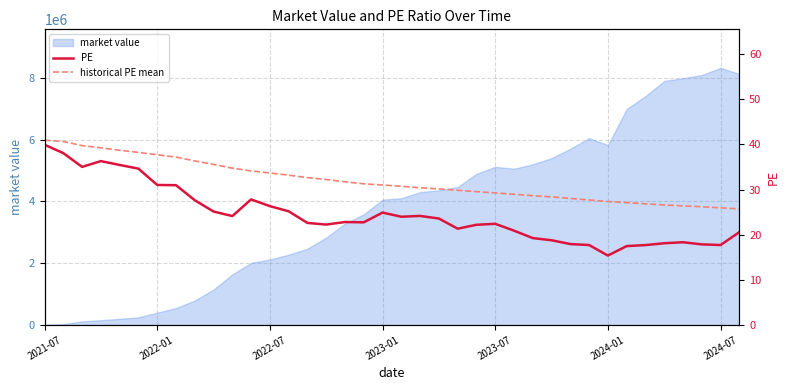

What is the greatest value displayed?

40.9